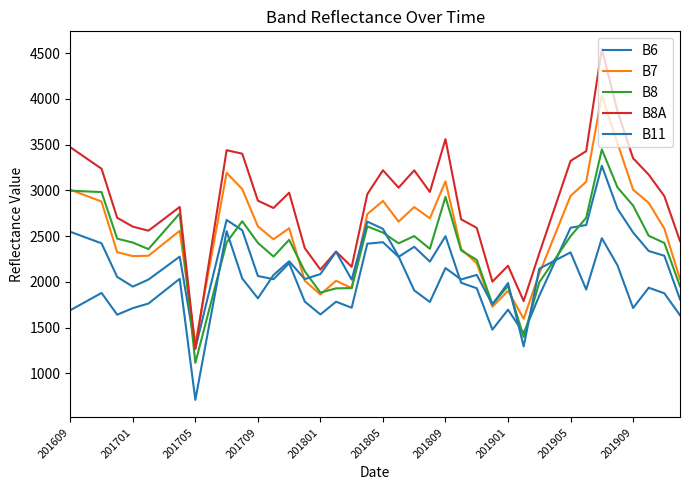

How many interior local valleys does the B7 series have?

9